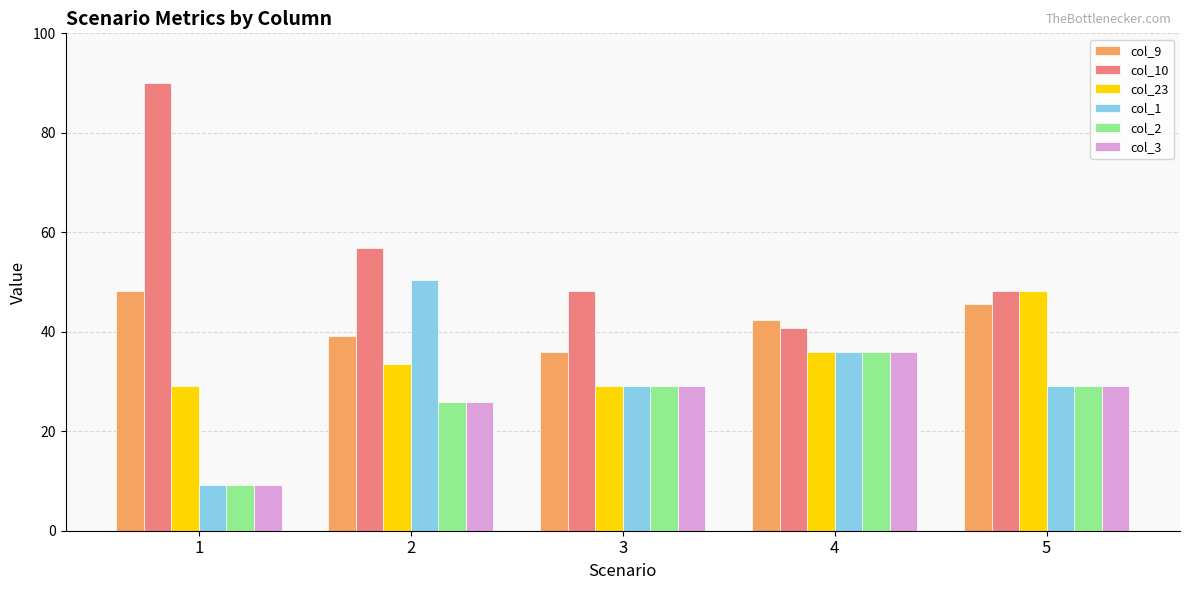

What is the minimum value shown in the chart?

9.3